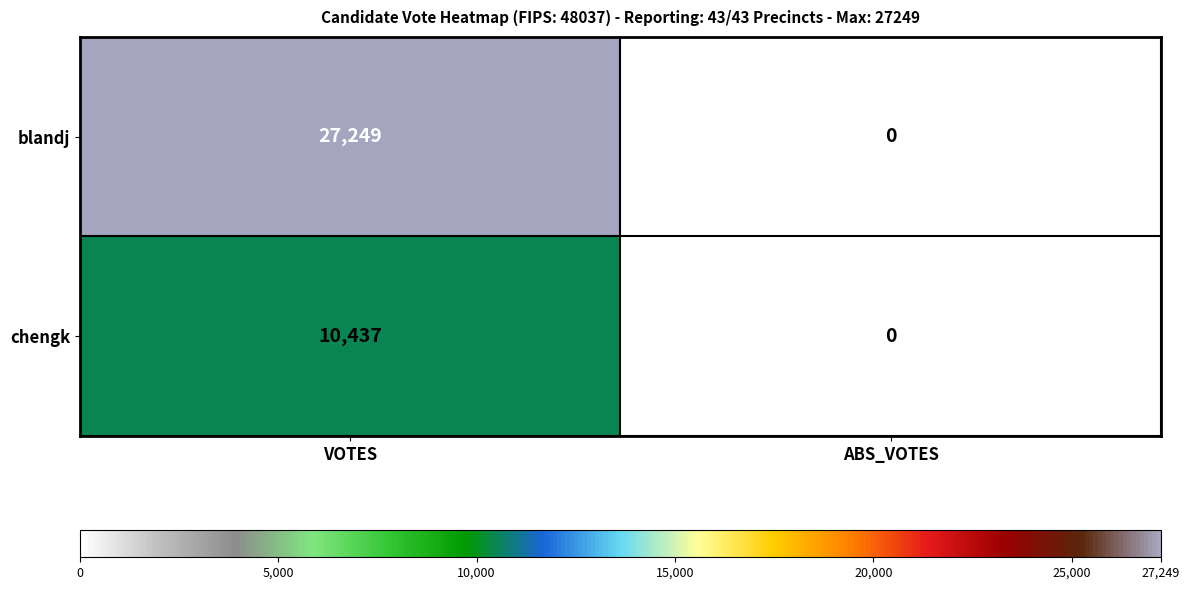

Reading right to left, list all the values displayed in this chart.

blandj: 0	27249
chengk: 0	10437